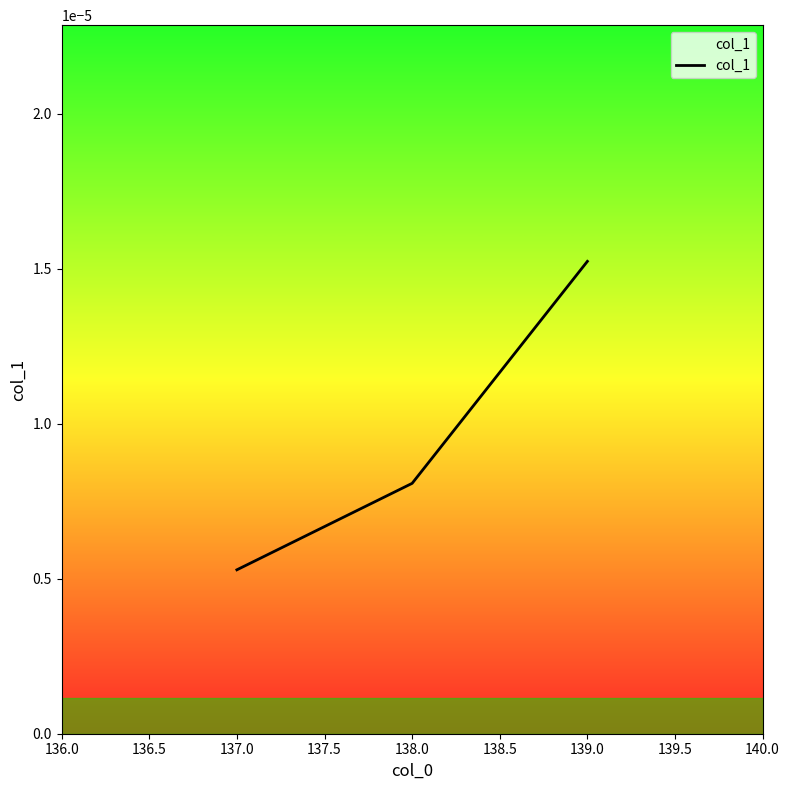

Which label corresponds to the smallest value in the chart?

137.0